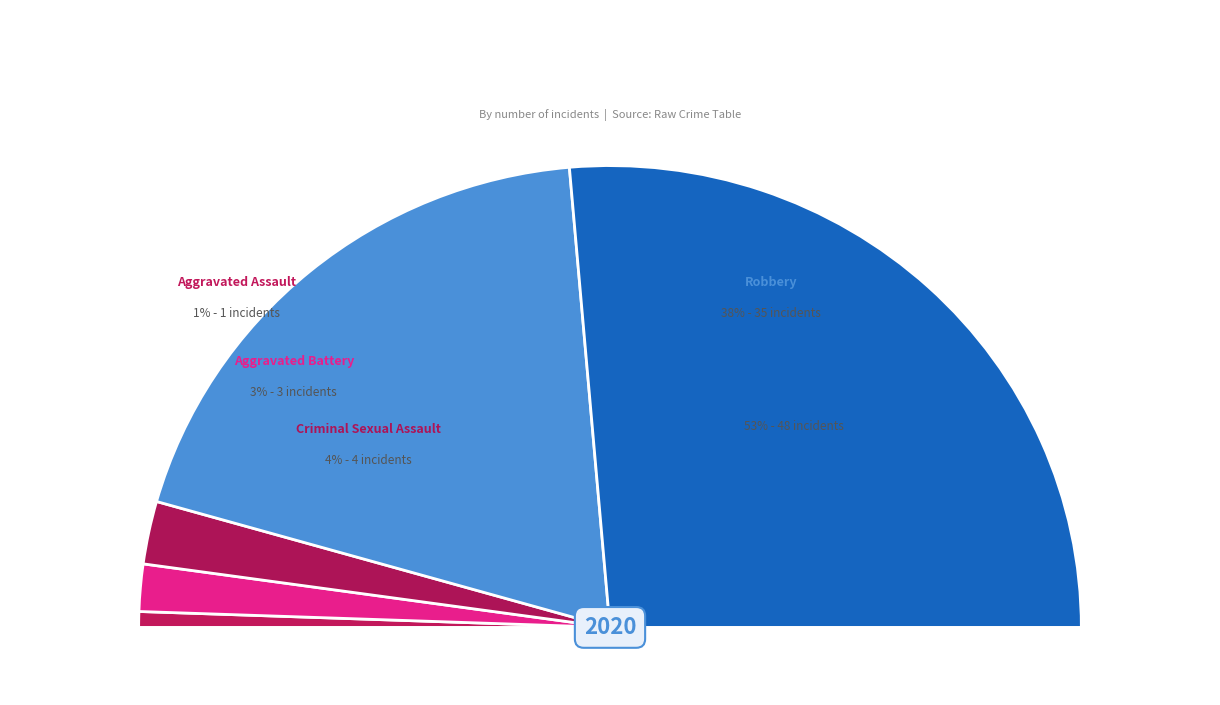

Does Aggravated Battery represent more than half of the total?

No